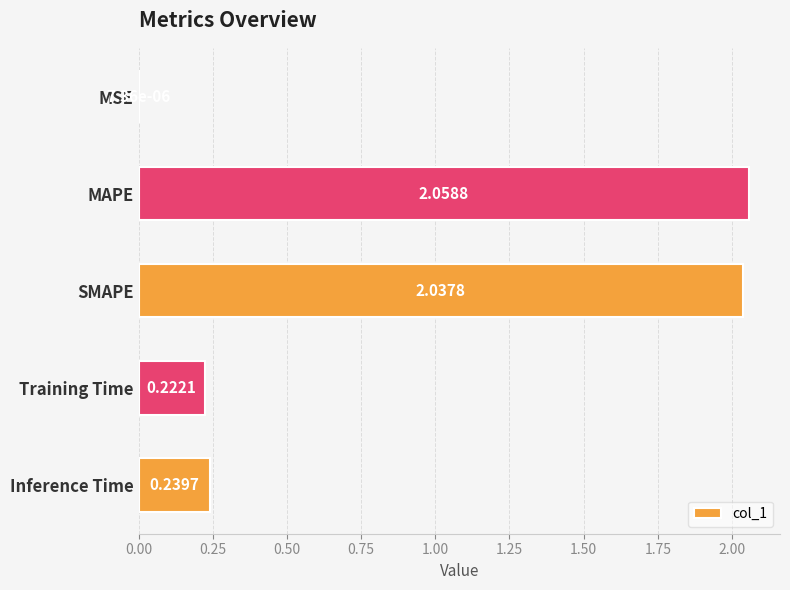

At which label is the value closest to 1?

Inference Time